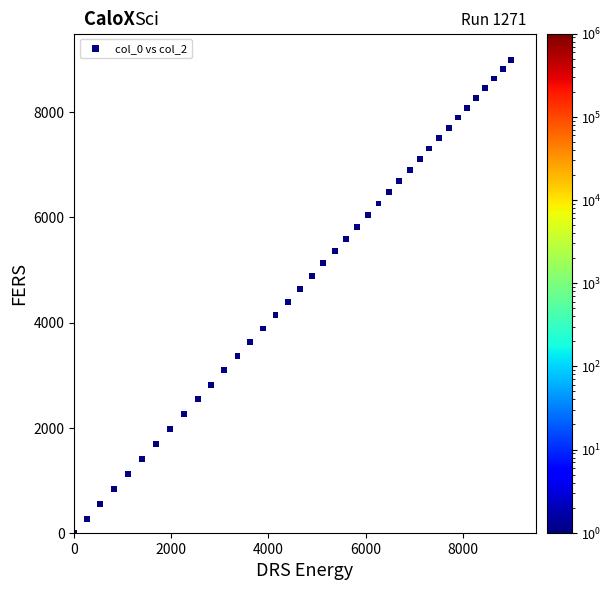

What is the range of Y values (max minus min)?

9000.0